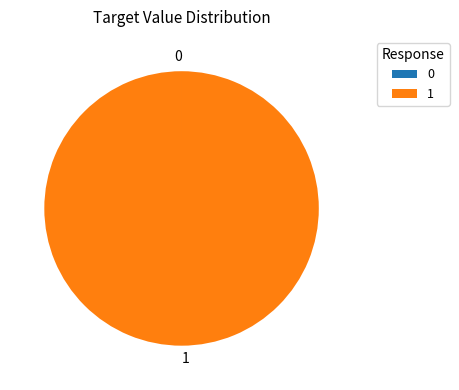

Is it true that 1 is 86% of the pie?

False